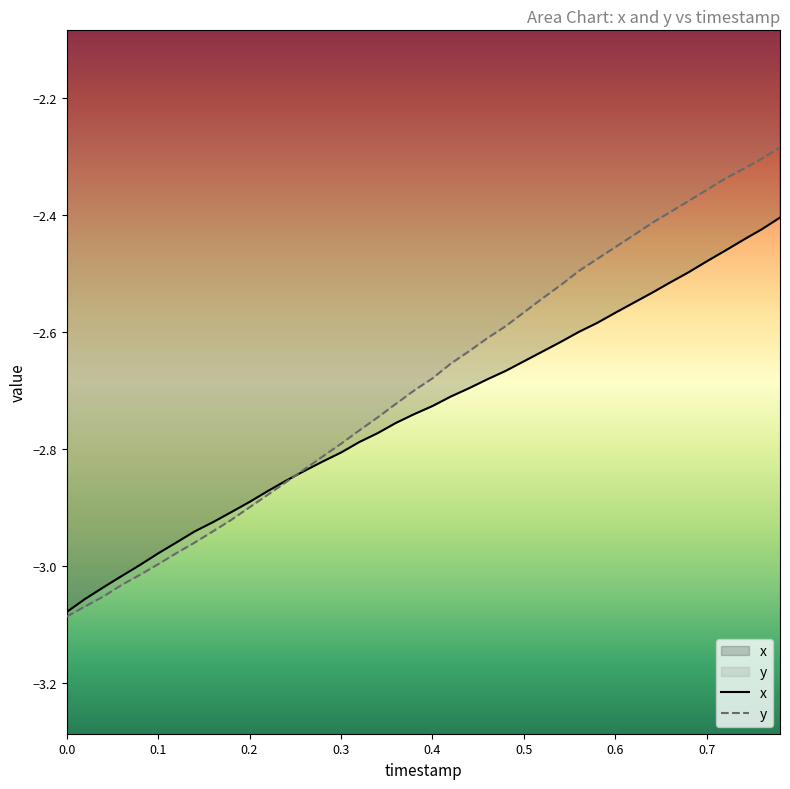

Reading left to right, extract all data points from this chart.

x: -3.1	-3.1	-3.0	-3.0	-3.0	-3.0	-3.0	-2.9	-2.9	-2.9	-2.9	-2.9	-2.9	-2.8	-2.8	-2.8	-2.8	-2.8	-2.8	-2.7	-2.7	-2.7	-2.7	-2.7	-2.7	-2.7	-2.6	-2.6	-2.6	-2.6	-2.6	-2.6	-2.5	-2.5	-2.5	-2.5	-2.5	-2.4	-2.4	-2.4
y: -3.1	-3.1	-3.1	-3.0	-3.0	-3.0	-3.0	-3.0	-2.9	-2.9	-2.9	-2.9	-2.9	-2.8	-2.8	-2.8	-2.8	-2.7	-2.7	-2.7	-2.7	-2.7	-2.6	-2.6	-2.6	-2.6	-2.5	-2.5	-2.5	-2.5	-2.5	-2.4	-2.4	-2.4	-2.4	-2.4	-2.3	-2.3	-2.3	-2.3